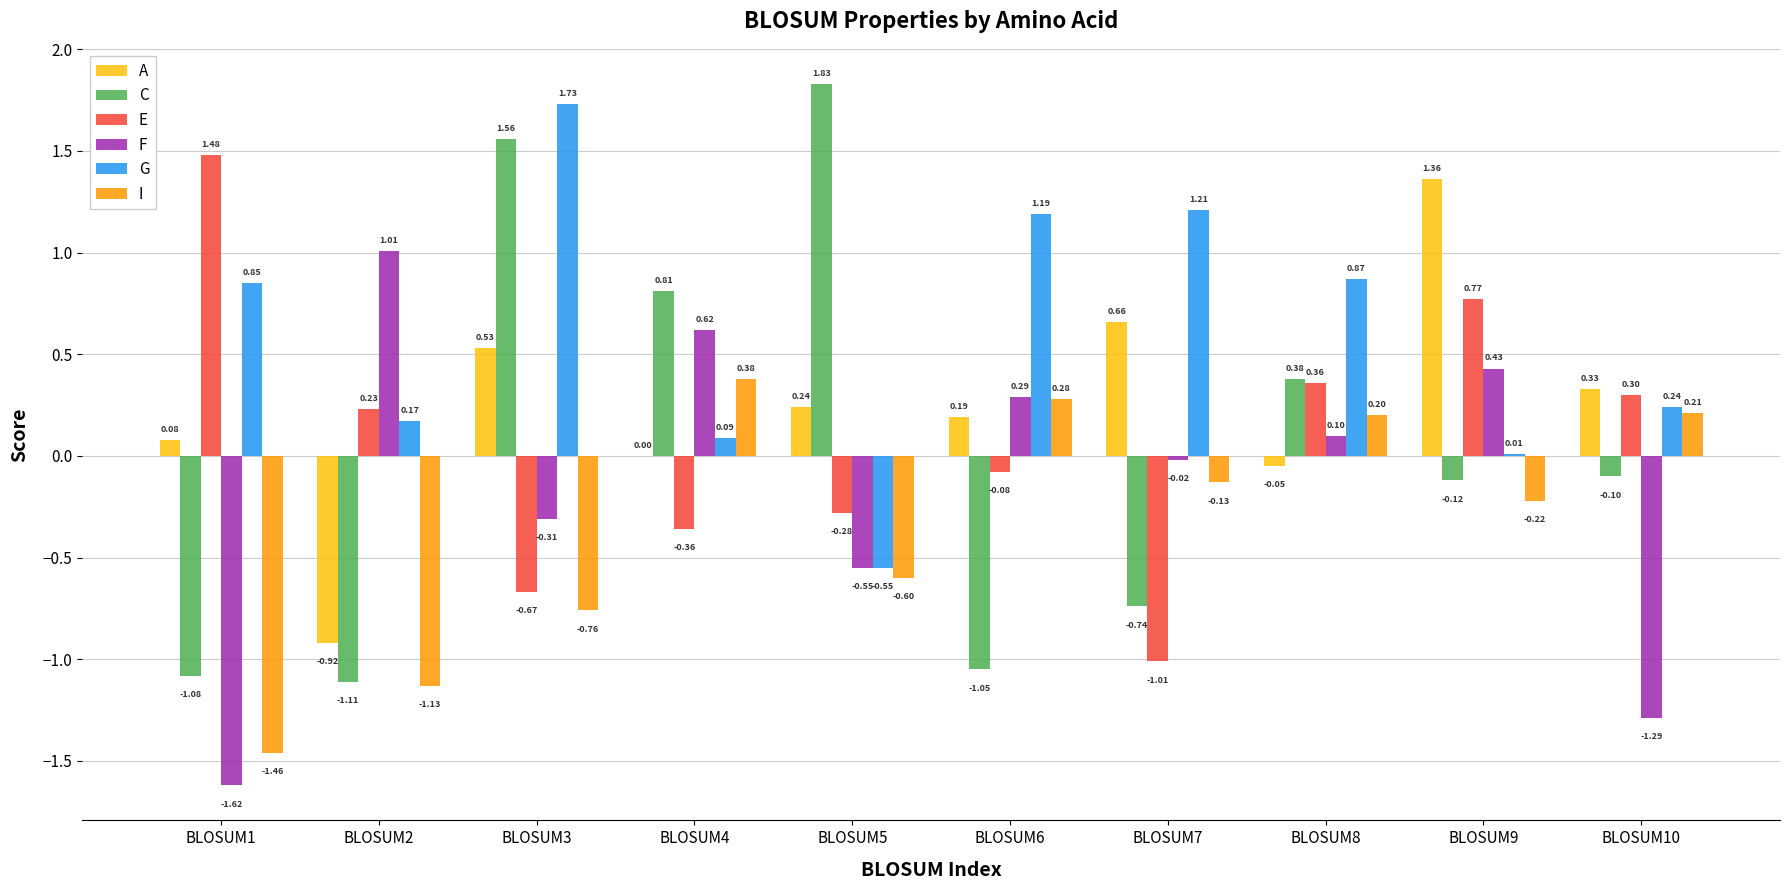

True or false: A has a value of 0.3 at BLOSUM10.

True